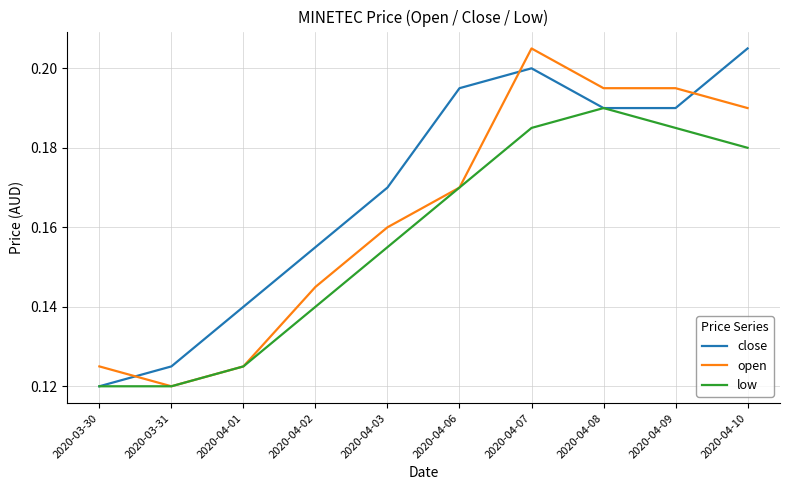

Rank the series at 2020-04-07 from highest to lowest value.

open, close, low